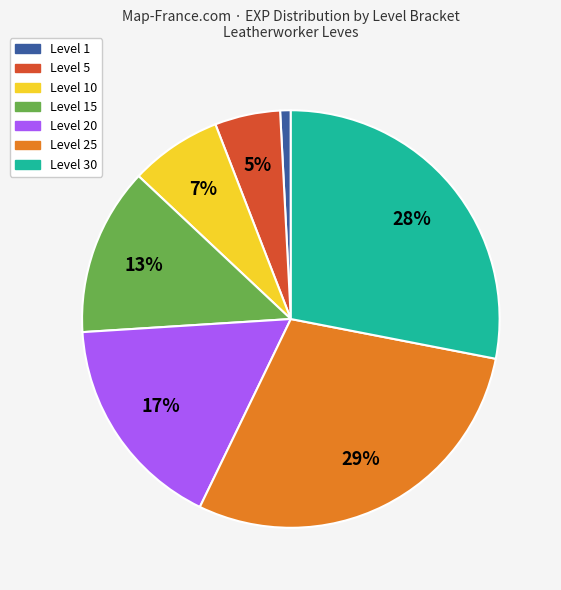

To the nearest percent, what is the average slice percentage?

14%